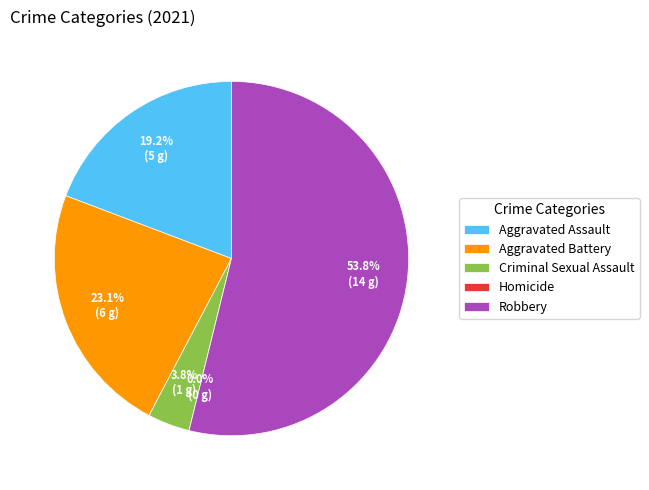

True or false: Aggravated Assault accounts for 19% of the total.

True